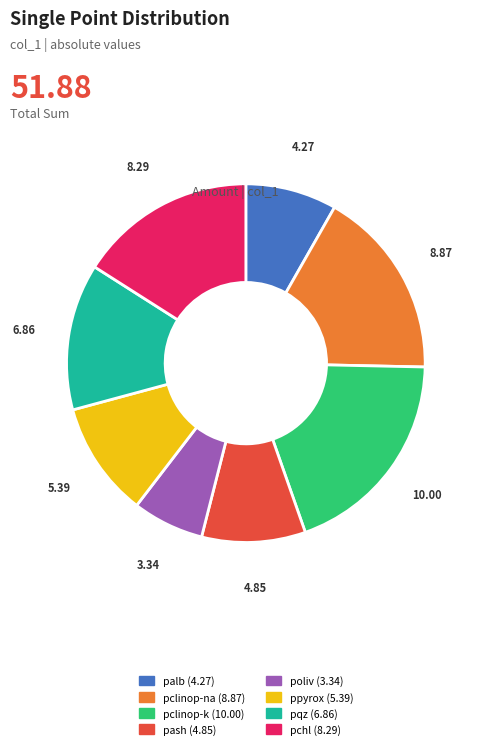

Does any single category account for the majority?

No